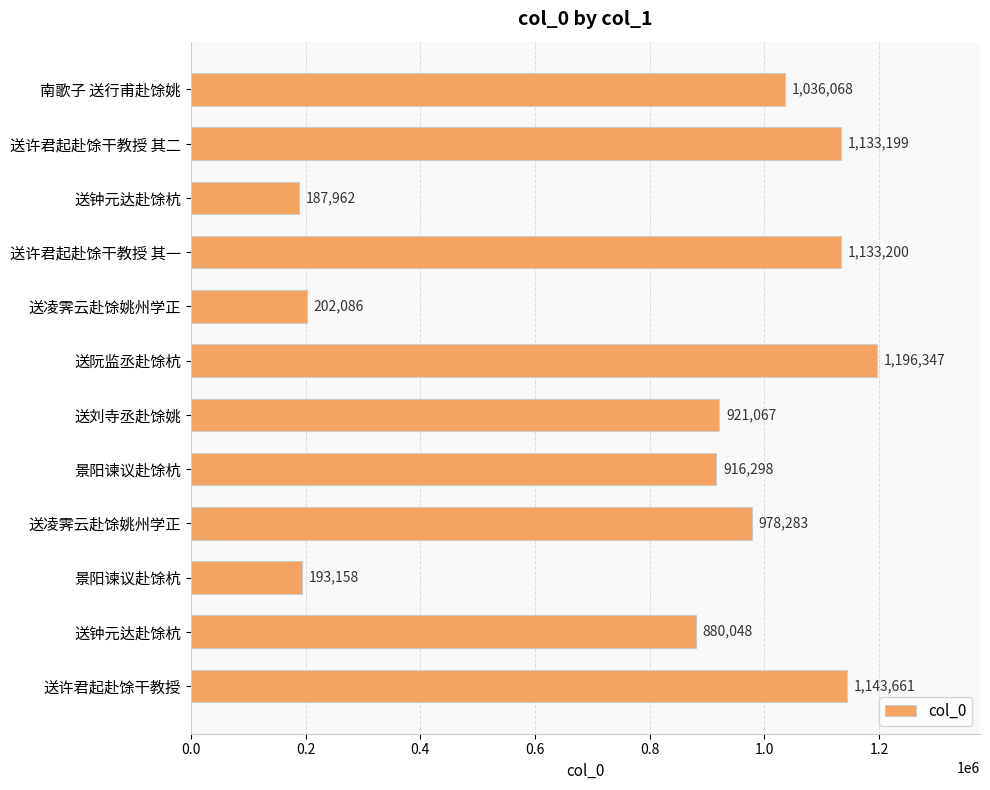

Does the chart contain any negative values?

No